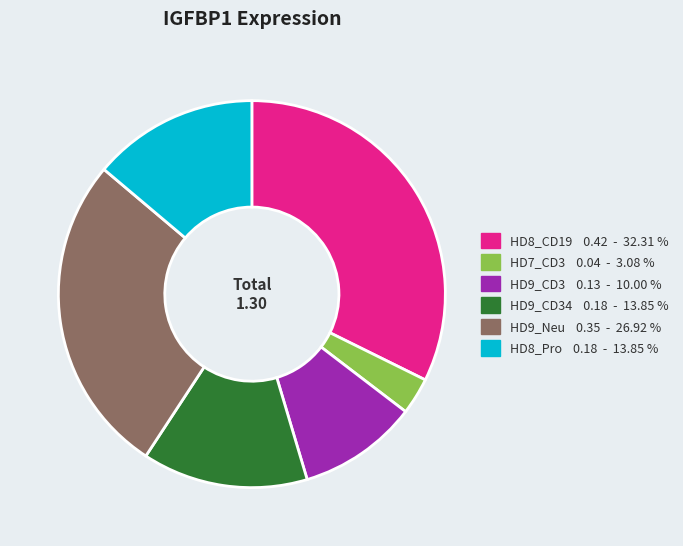

How many segments does this pie chart have?

6